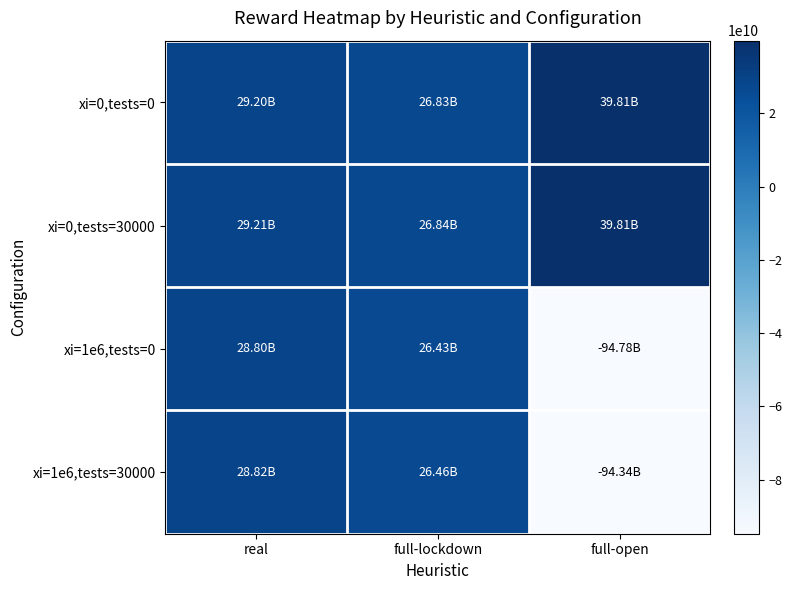

What is the difference between the highest and lowest values at full-open?

134590286823.6